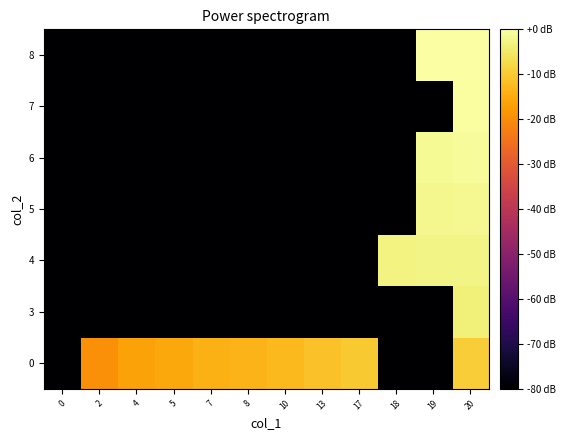

Reading left to right, extract all data points from this chart.

0: 0=-90.0	2=-19.5	4=-16.5	5=-15.6	7=-14.1	8=-13.5	10=-12.6	13=-11.4	17=-10.2	18=-90.0	19=-90.0	20=-9.5
3: 0=-90.0	2=-90.0	4=-90.0	5=-90.0	7=-90.0	8=-90.0	10=-90.0	13=-90.0	17=-90.0	18=-90.0	19=-90.0	20=-3.5
4: 0=-90.0	2=-90.0	4=-90.0	5=-90.0	7=-90.0	8=-90.0	10=-90.0	13=-90.0	17=-90.0	18=-3.0	19=-2.8	20=-2.6
5: 0=-90.0	2=-90.0	4=-90.0	5=-90.0	7=-90.0	8=-90.0	10=-90.0	13=-90.0	17=-90.0	18=-90.0	19=-2.0	20=-1.8
6: 0=-90.0	2=-90.0	4=-90.0	5=-90.0	7=-90.0	8=-90.0	10=-90.0	13=-90.0	17=-90.0	18=-90.0	19=-1.3	20=-1.1
7: 0=-90.0	2=-90.0	4=-90.0	5=-90.0	7=-90.0	8=-90.0	10=-90.0	13=-90.0	17=-90.0	18=-90.0	19=-90.0	20=-0.5
8: 0=-90.0	2=-90.0	4=-90.0	5=-90.0	7=-90.0	8=-90.0	10=-90.0	13=-90.0	17=-90.0	18=-90.0	19=-0.2	20=0.0